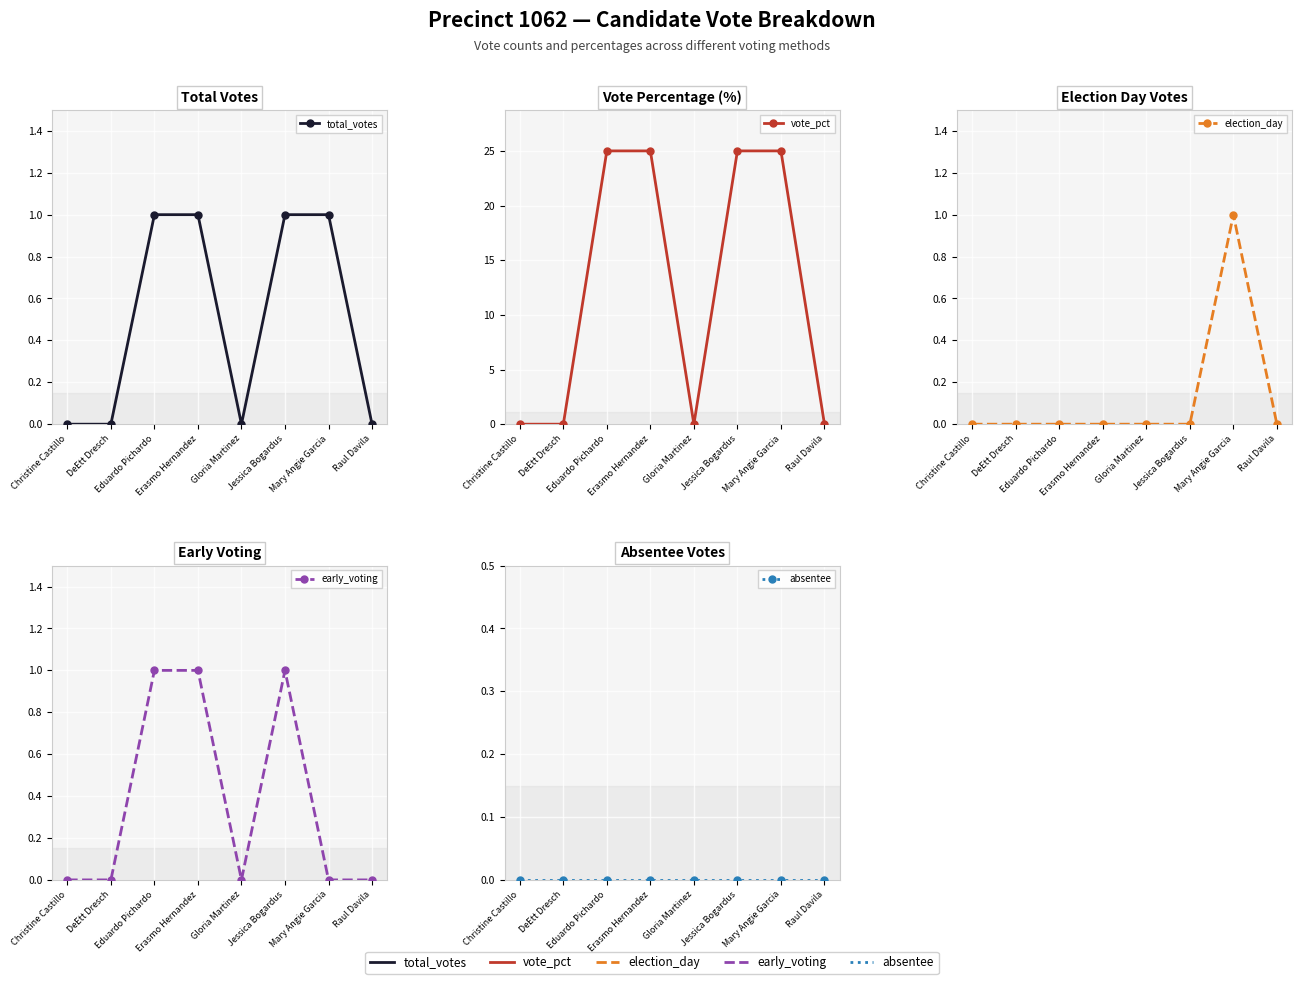

True or false: absentee and vote_pct intersect in this chart.

False